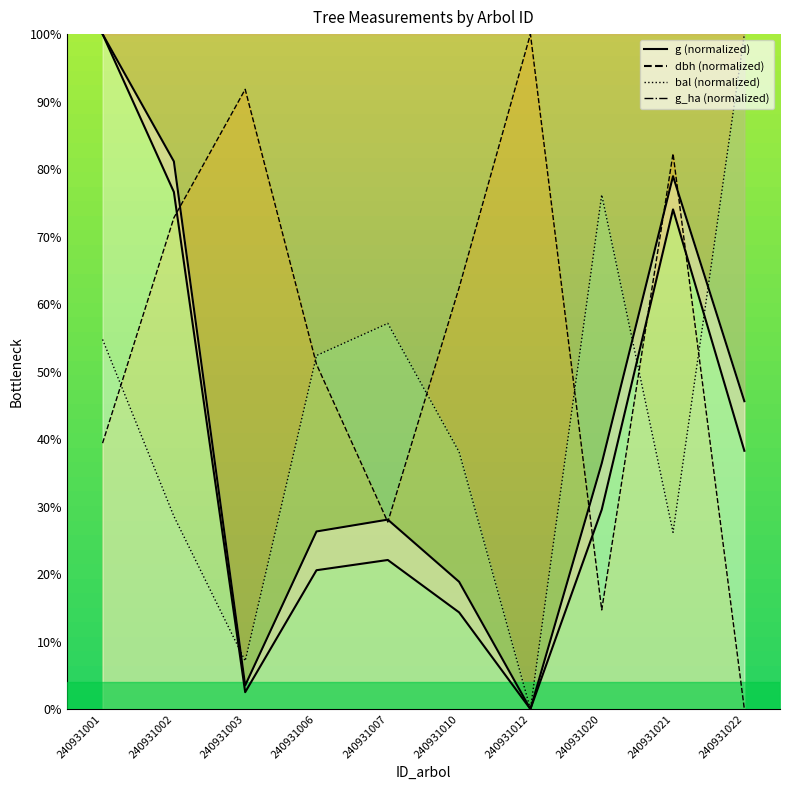

Where is the first local minimum for bal_intrasp?

240931003